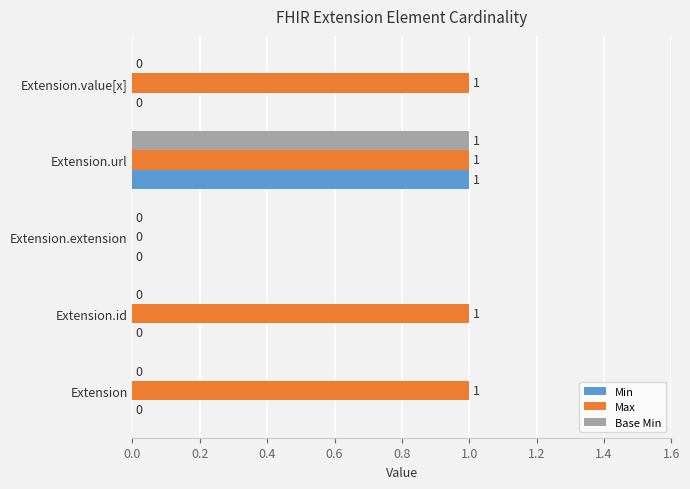

At which category is the sum across all series the highest?

Extension.url